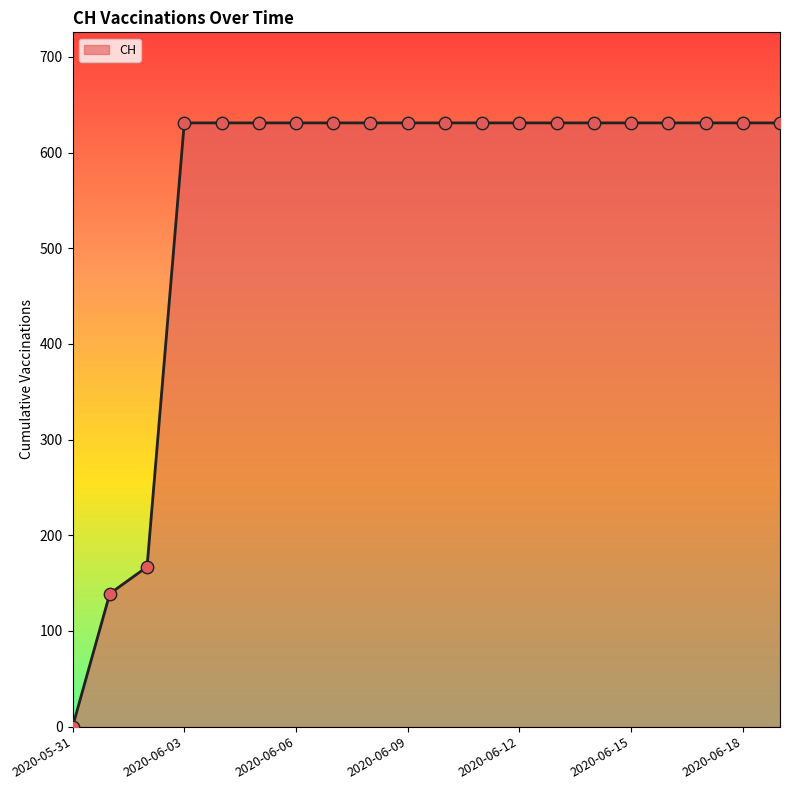

What is the maximum value shown in the chart?

631